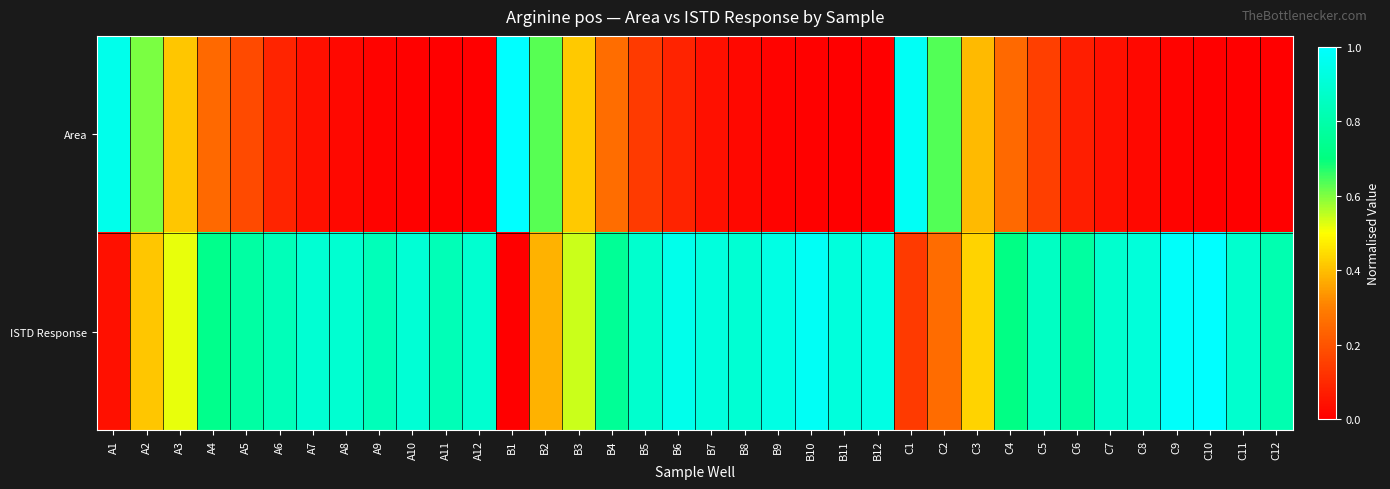

What is the total value across all series at C8?

0.9